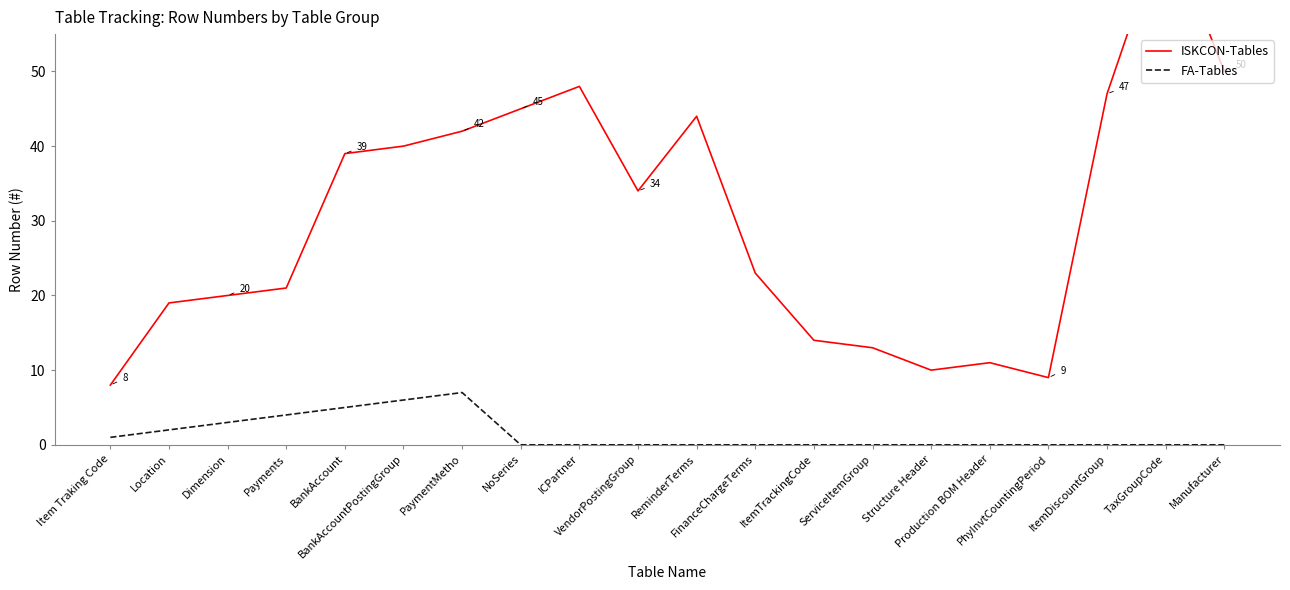

Where is ISKCON-Tables nearest to the value 39?

BankAccount